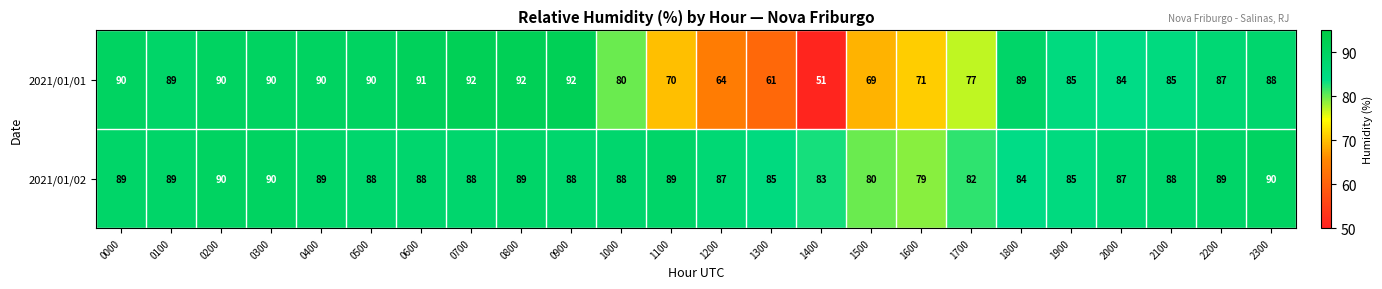

What is the approximate value of 2021/01/01 at 1200?

64